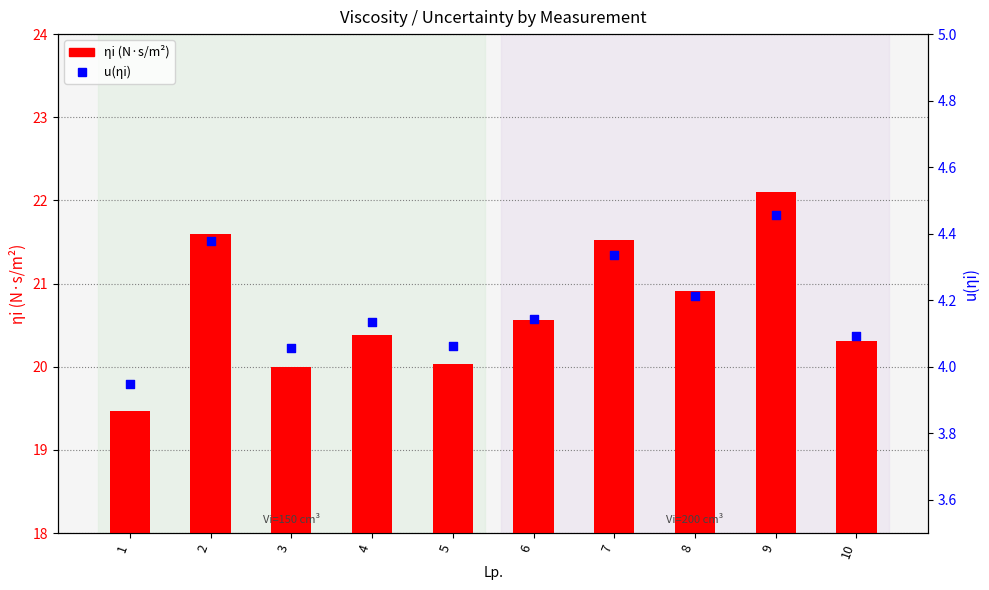

Which series reaches the minimum Y coordinate?

u(ηi)